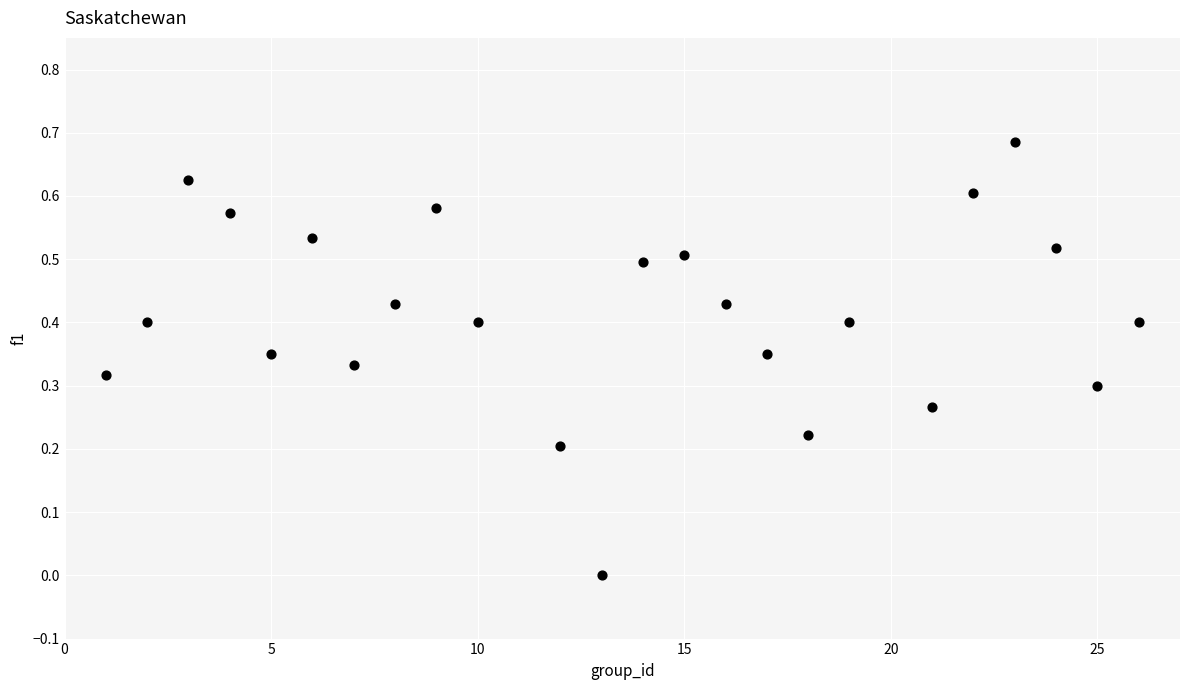

What is the range of X values (max minus min)?

25.0